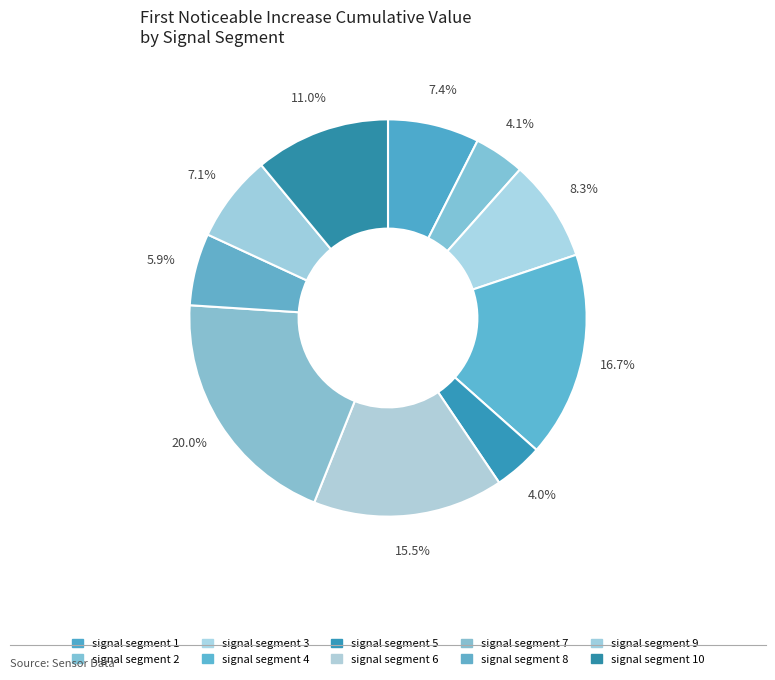

What is the smallest slice in the pie chart?

signal segment 5